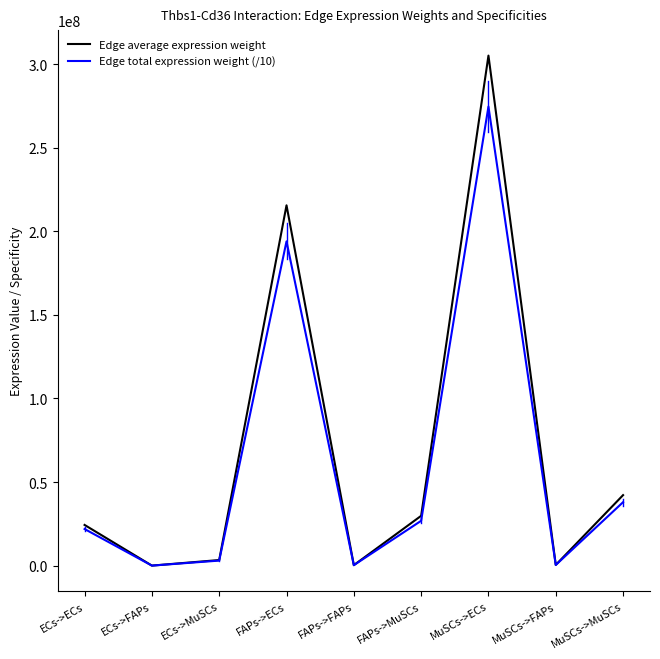

How many lines are shown in the chart?

2